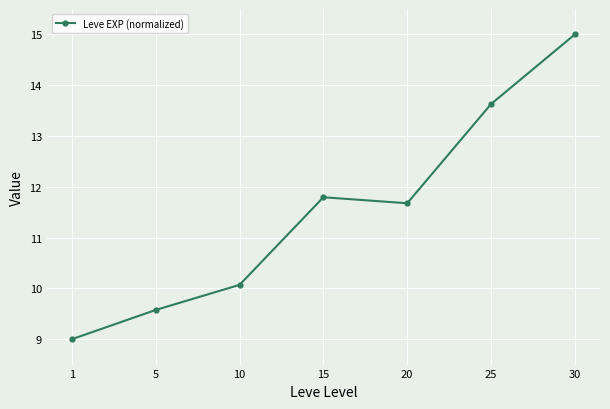

List the labels in order of value, largest first.

30, 25, 15, 20, 10, 5, 1